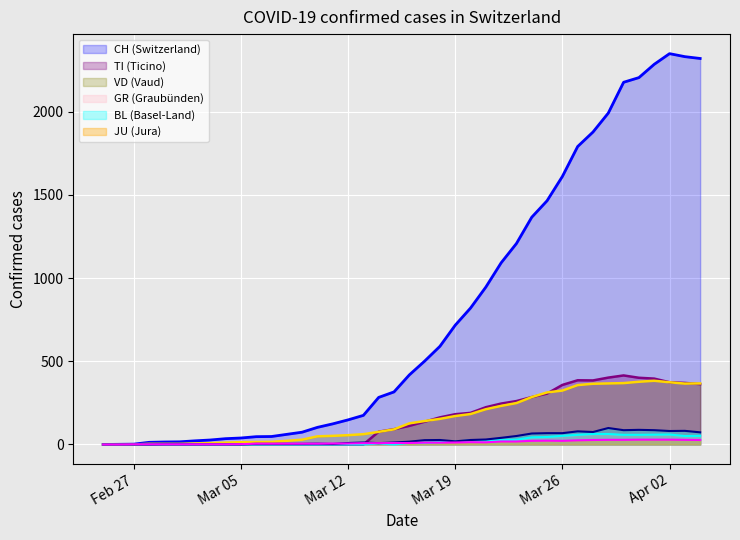

At which label does BL reach its peak?

2020-03-29